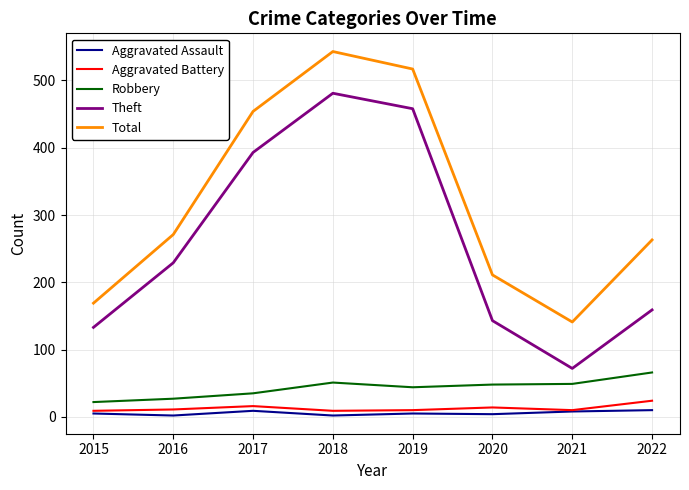

How many lines are shown in the chart?

5